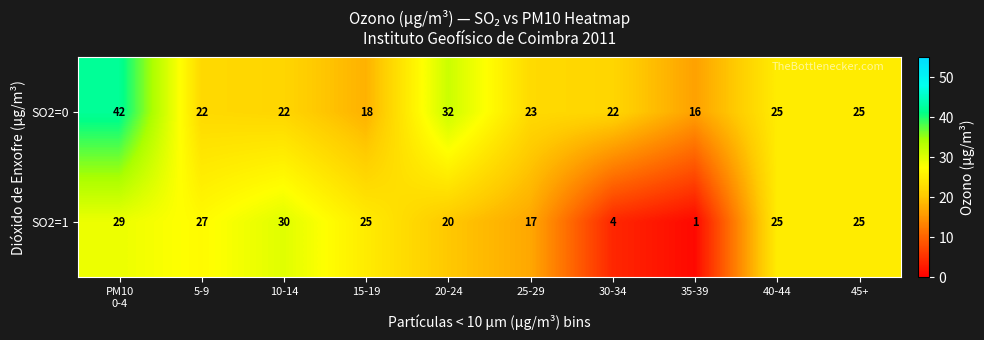

How many distinct data groups are displayed?

2